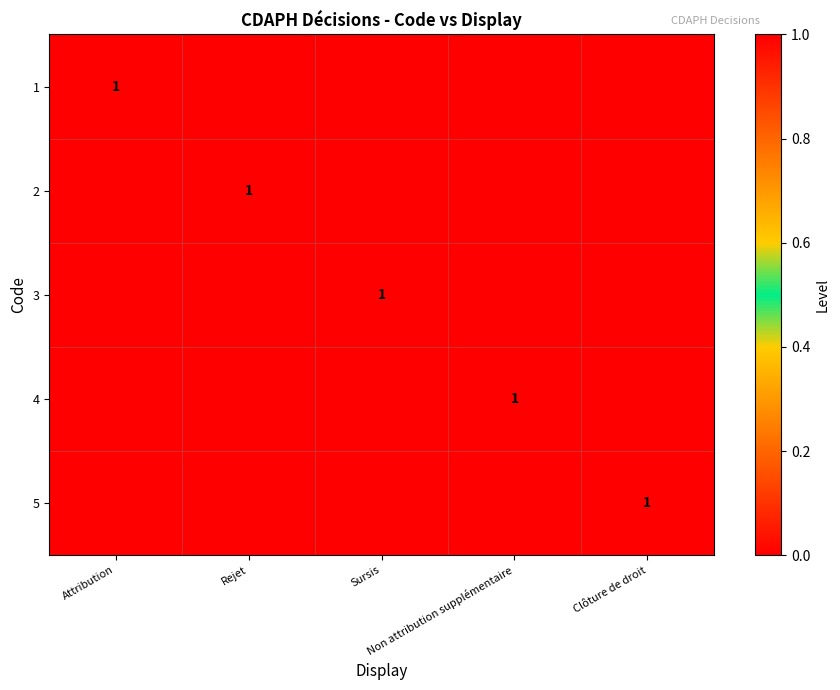

At which label is 2 closest to 0?

Attribution